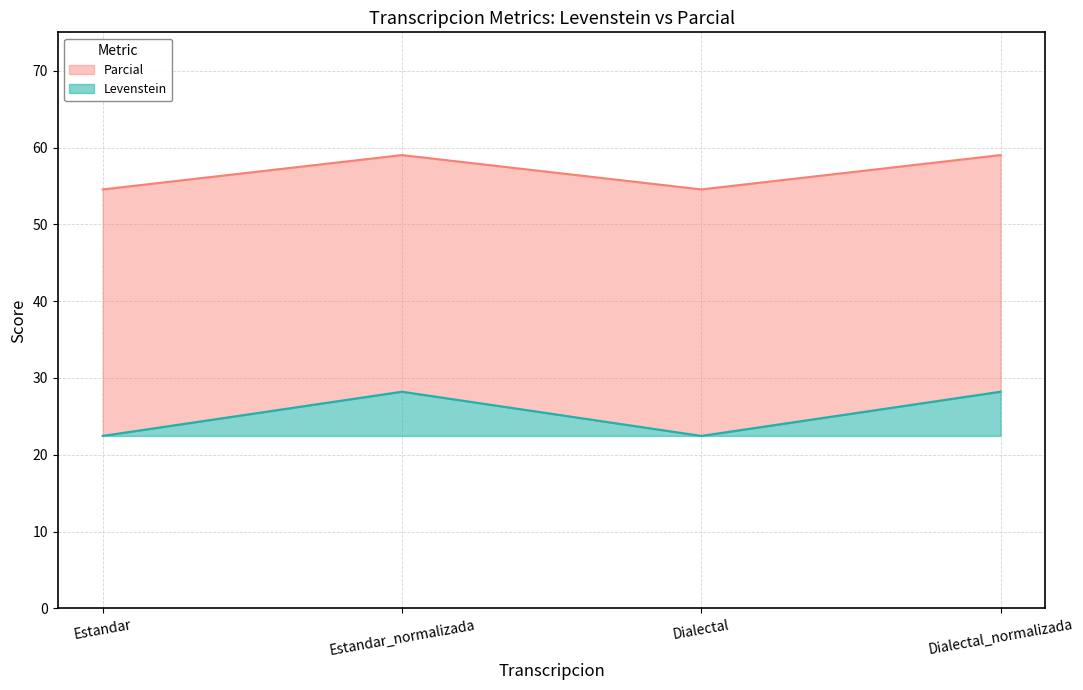

What is the total value across all series at Dialectal?

32.1